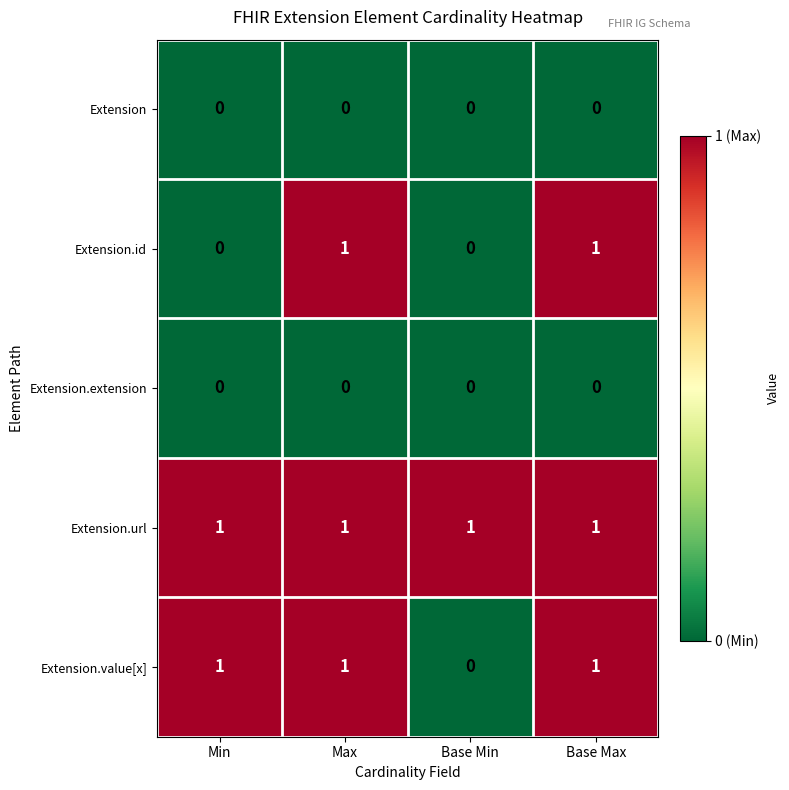

What is the total value across all series at Base Max?

3